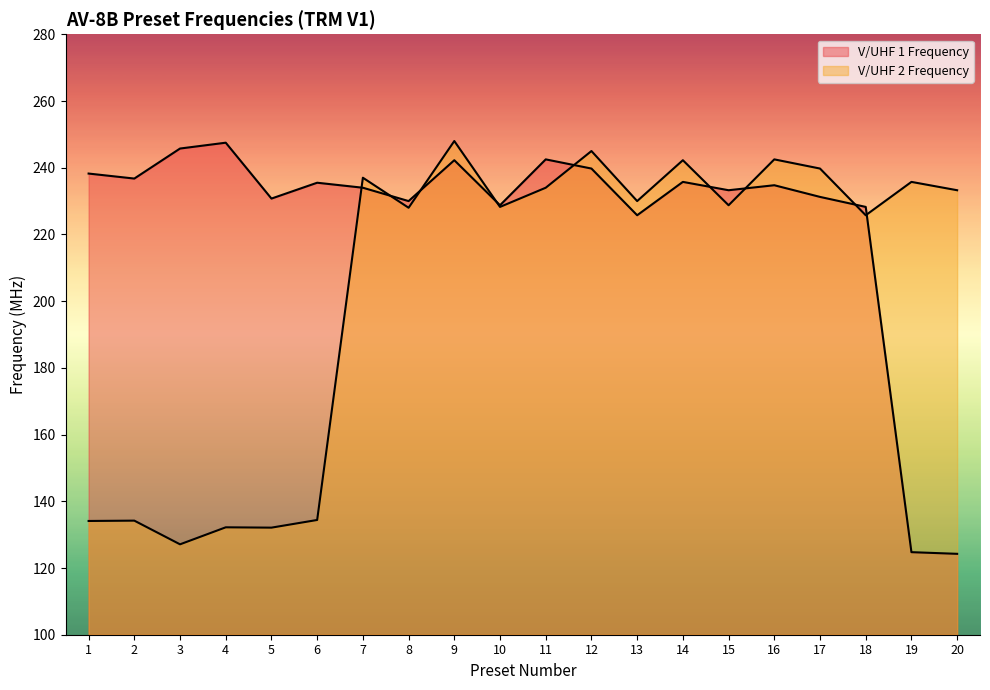

Reading right to left, extract all data points from this chart.

V/UHF 1 Frequency: 124.2	124.8	228.2	231.2	234.8	233.2	235.8	225.8	239.8	242.5	228.8	242.2	230.0	234.0	235.5	230.8	247.5	245.8	236.8	238.2
V/UHF 2 Frequency: 233.2	235.8	225.8	239.8	242.5	228.8	242.2	230.0	245.0	234.0	228.2	248.0	228.0	237.0	134.4	132.1	132.2	127.1	134.2	134.1